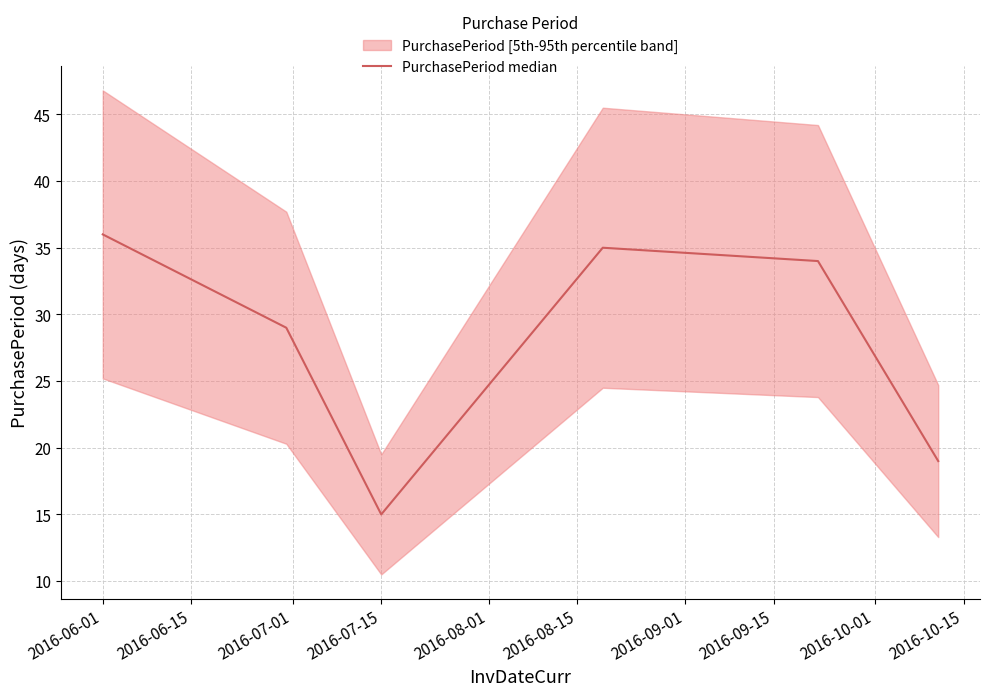

Which category has the highest value in the PurchasePeriod median series?

2016-06-01